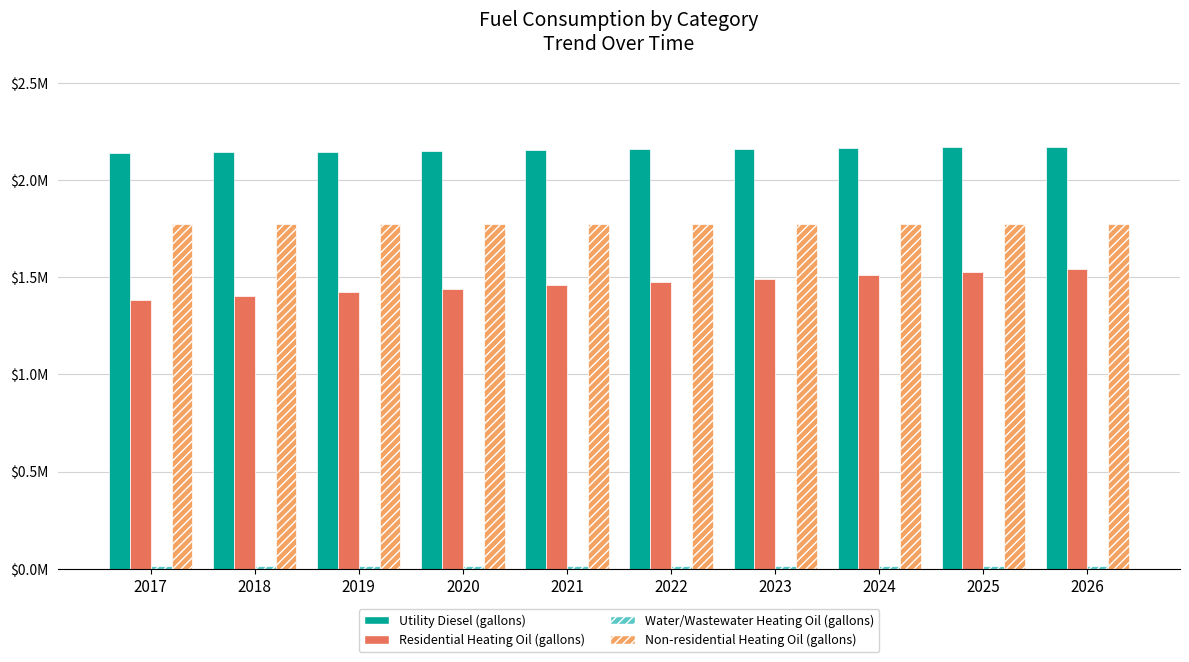

What is the difference between the second highest and minimum values in the Utility Diesel (gallons) series?

30494.9